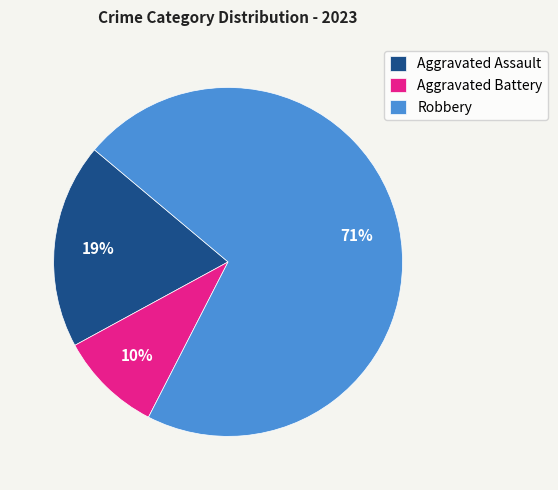

Which has a higher value, Aggravated Battery or Robbery?

Robbery